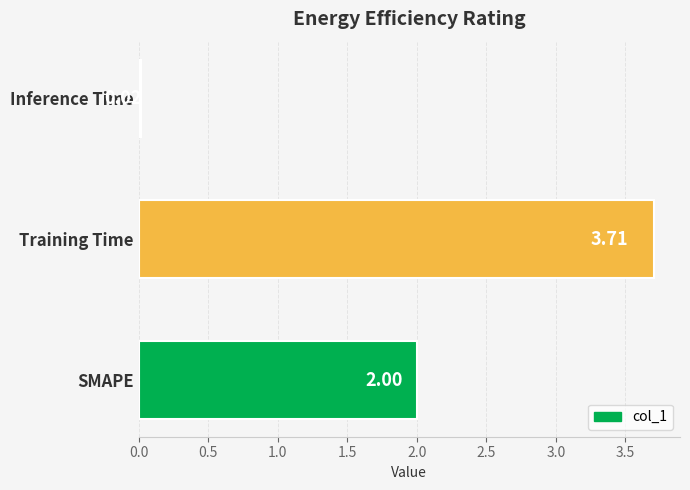

What is the average value?

1.9